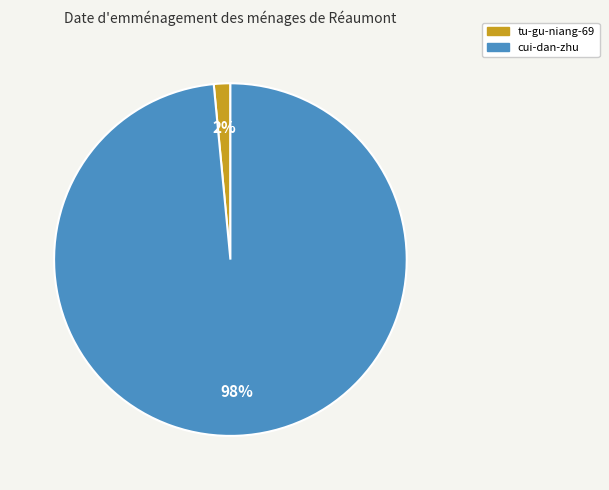

Which has a higher value, cui-dan-zhu or tu-gu-niang-69?

cui-dan-zhu